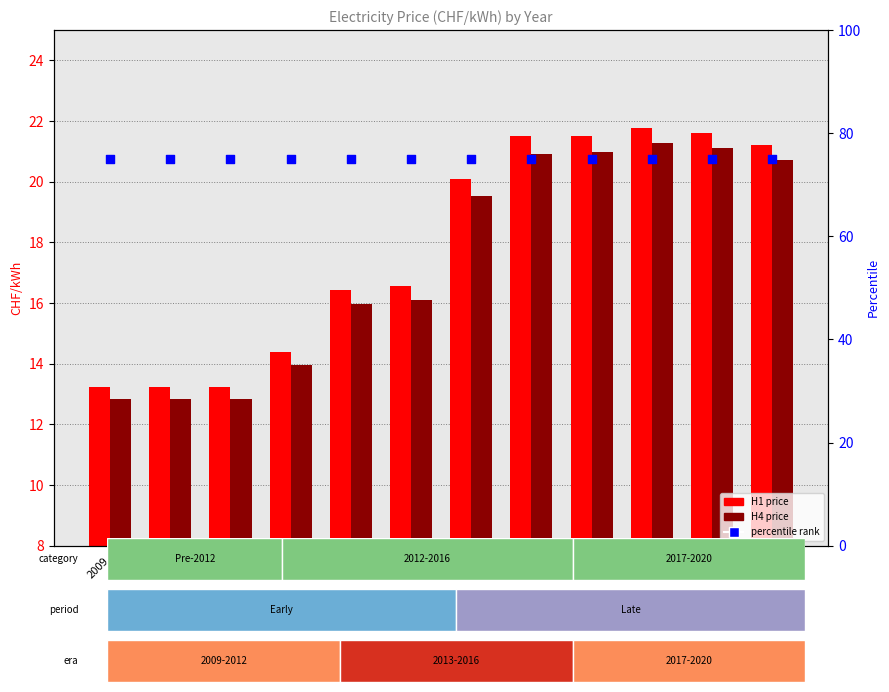

Which series reaches the maximum Y coordinate?

percentile rank